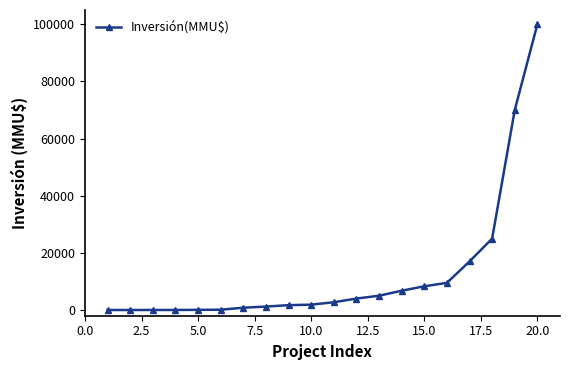

What is the difference between the maximum and minimum values?

100000